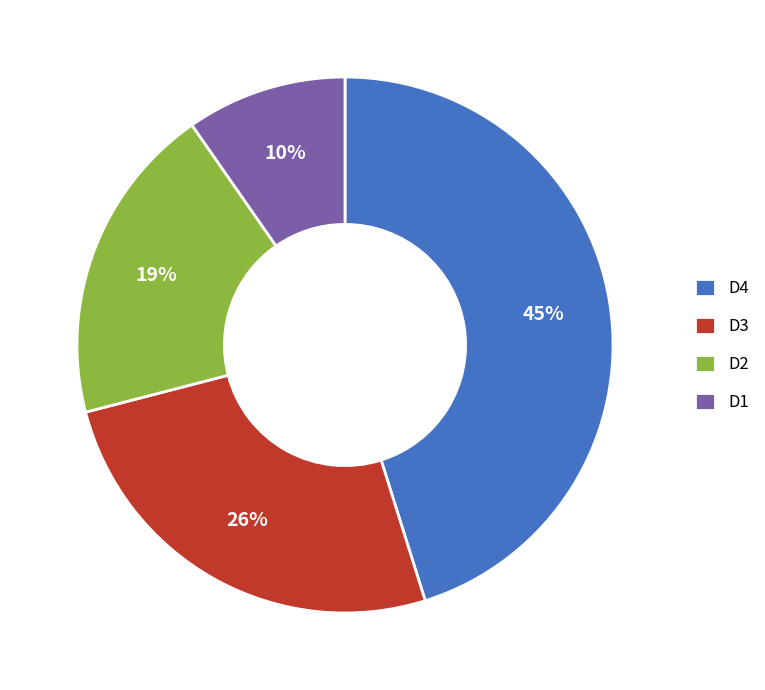

Which slice is the largest?

D4